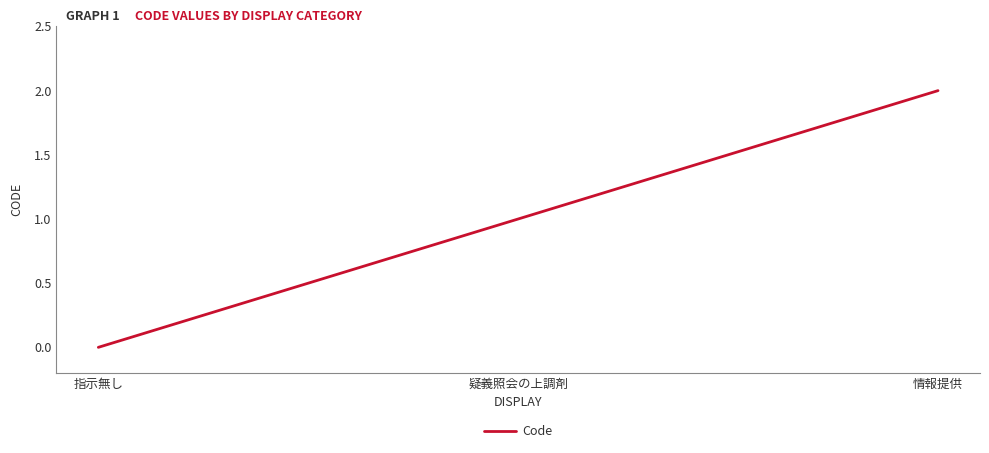

Reading left to right, transcribe all the data shown in this chart.

0	1	2